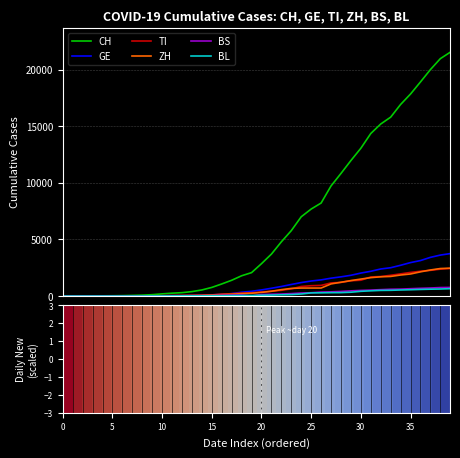

What is the maximum value for CH?

21535